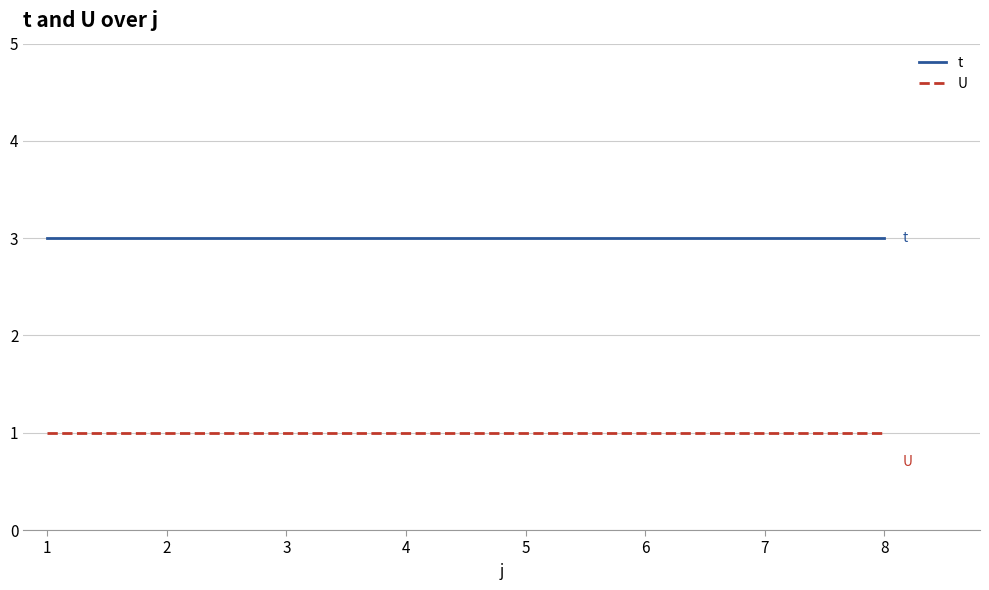

Is the value of U at 7 greater than the value of t at 7?

No